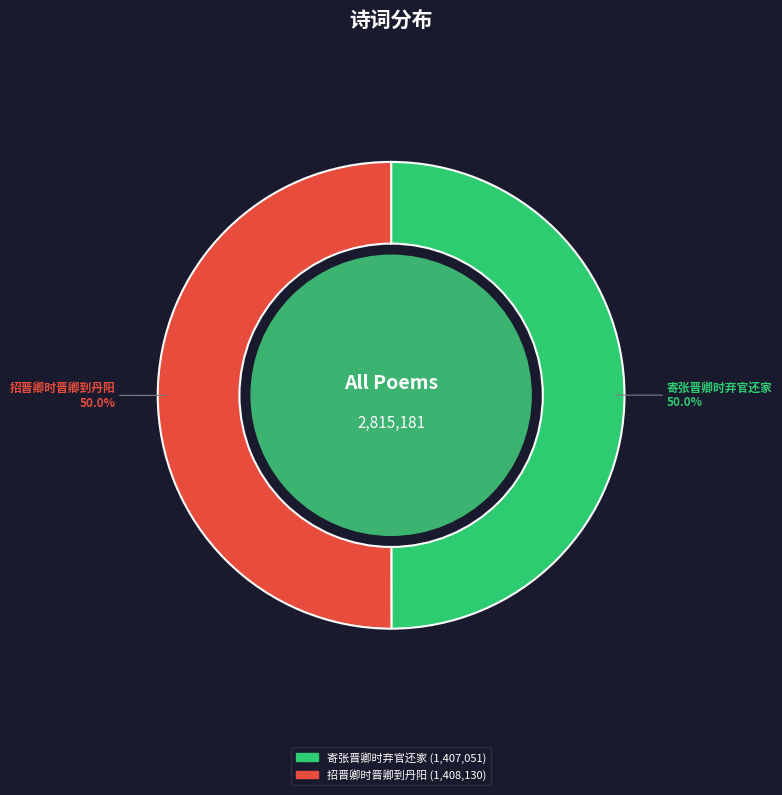

What is the smallest slice in the pie chart?

寄张晋卿时弃官还家